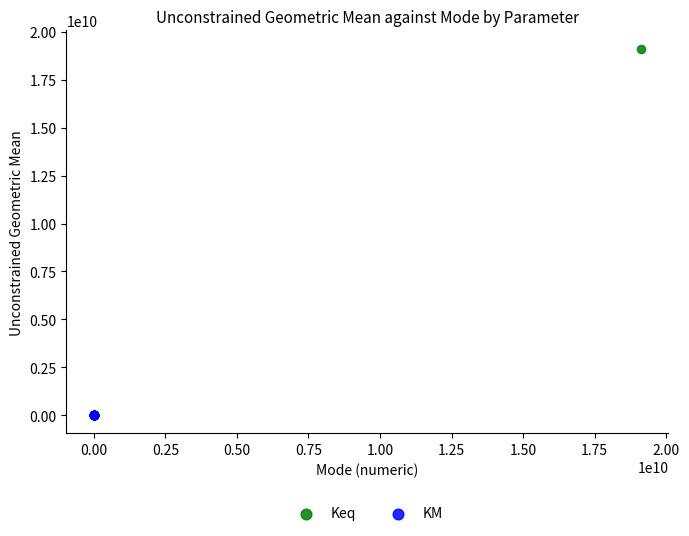

Which series has the largest Y range (max minus min)?

Keq